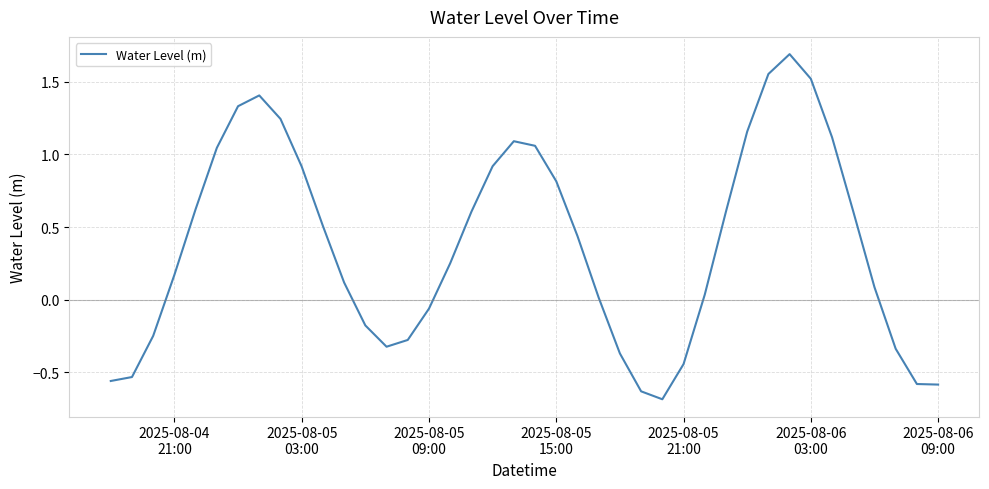

What is the difference between the maximum and minimum values?

2.4